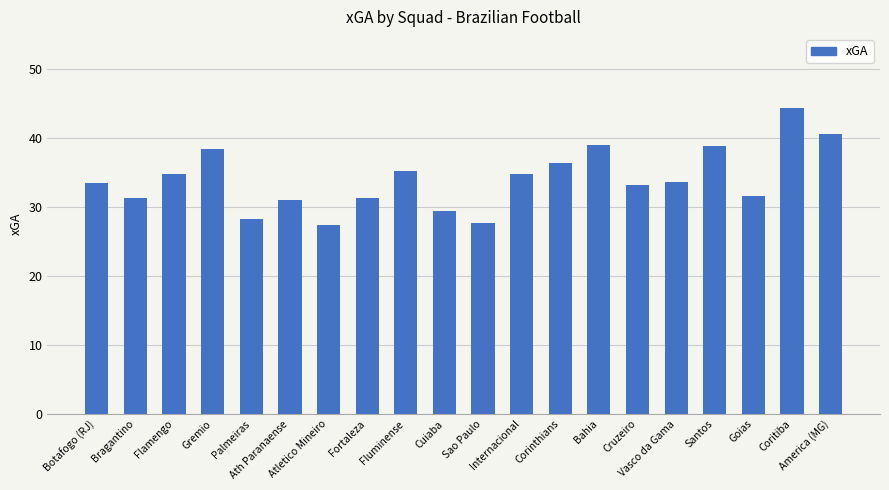

What is the minimum value shown in the chart?

27.4